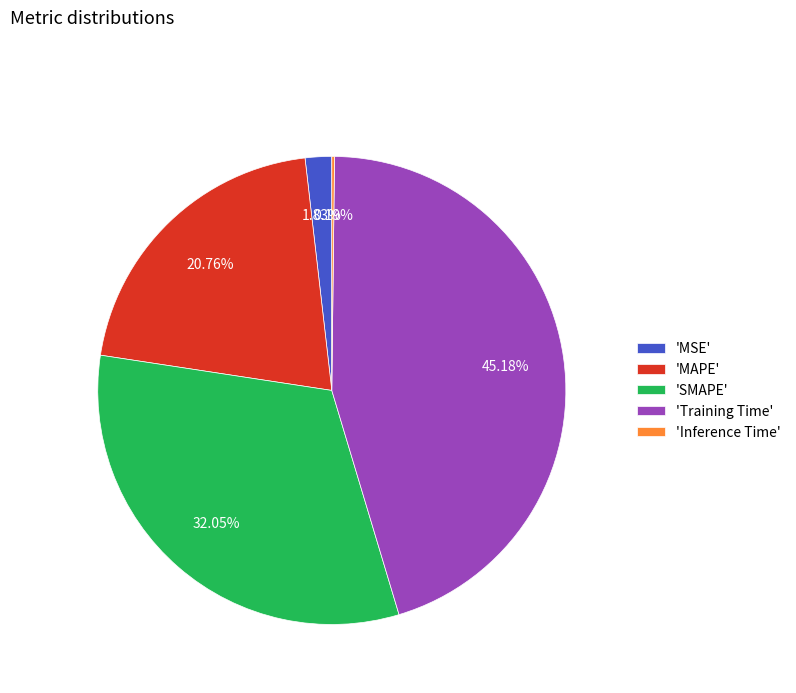

To the nearest percent, what is the difference between the largest and smallest slice percentages?

45%